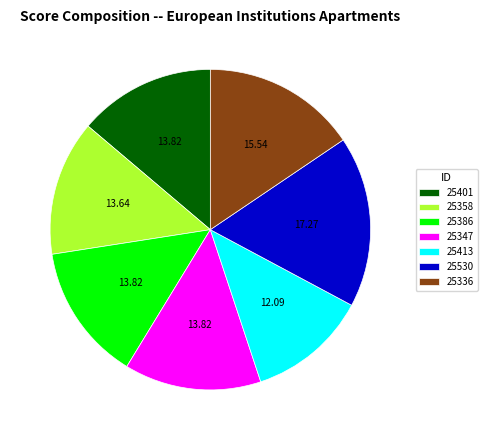

What is the ratio of the value at 25401 to the value at 25530?

0.8